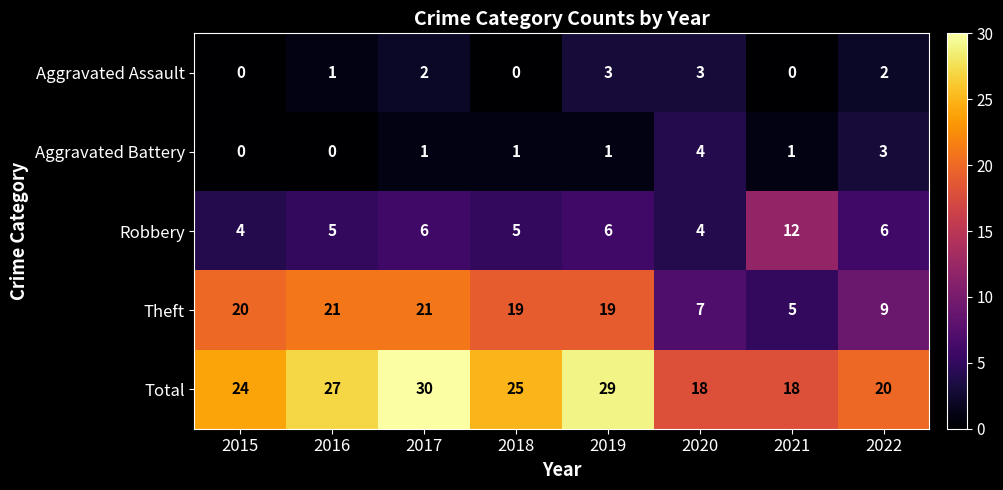

What is the greatest value displayed?

30